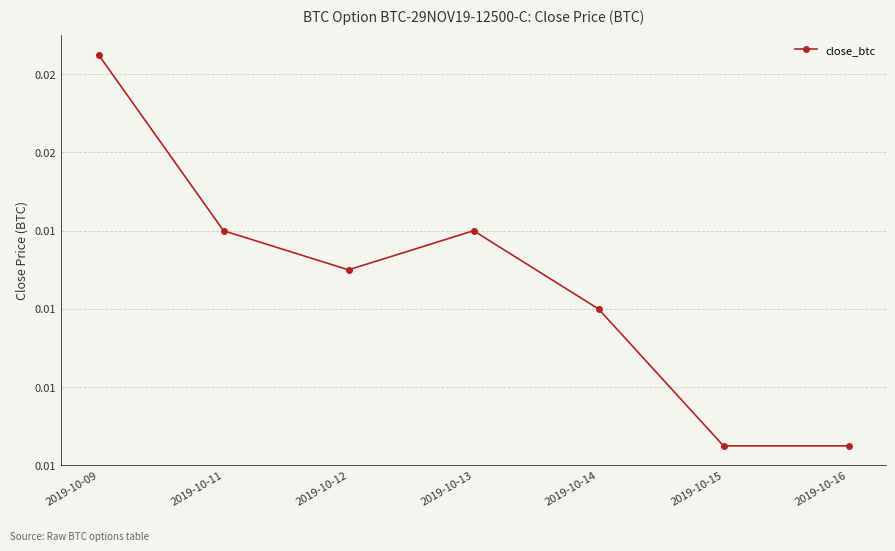

Does the chart have visible grid lines?

Yes